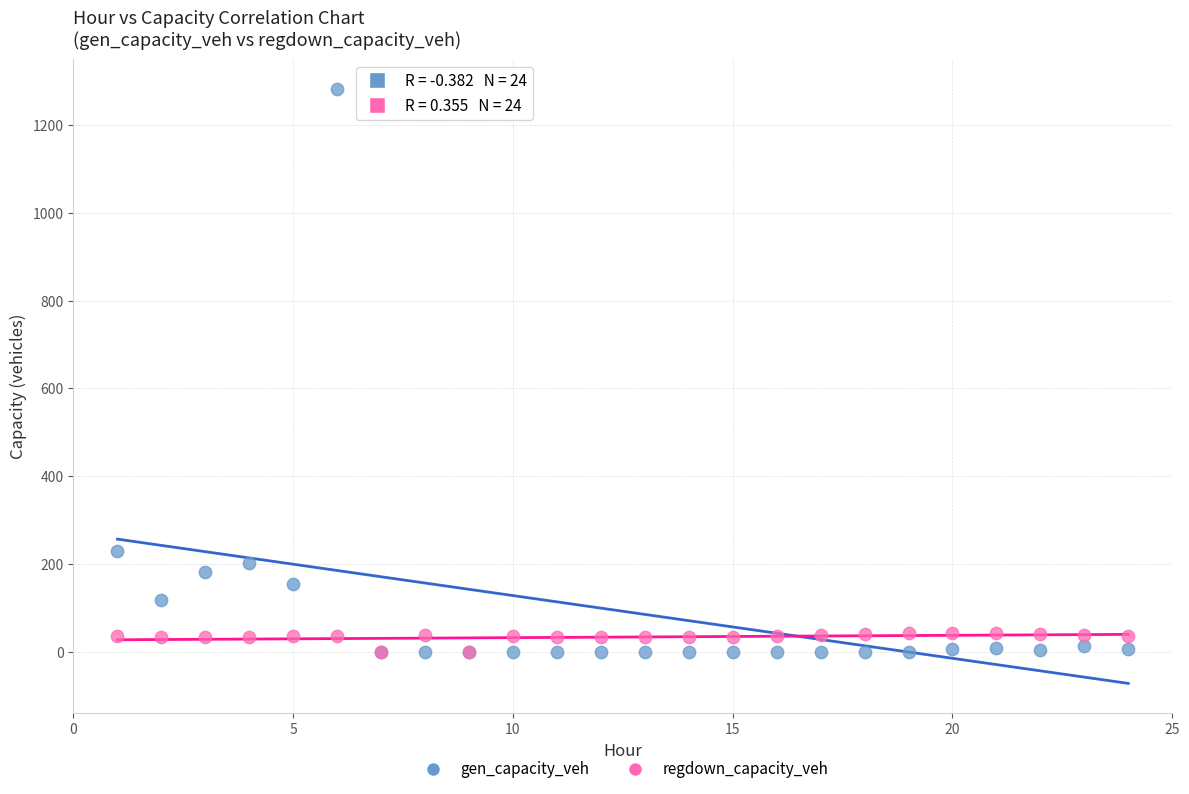

Across all series, what Y value is closest to 641?

229.4